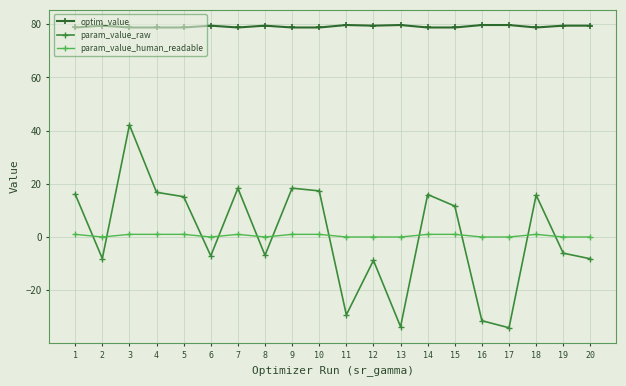

Which series has the largest total across all categories?

optim_value